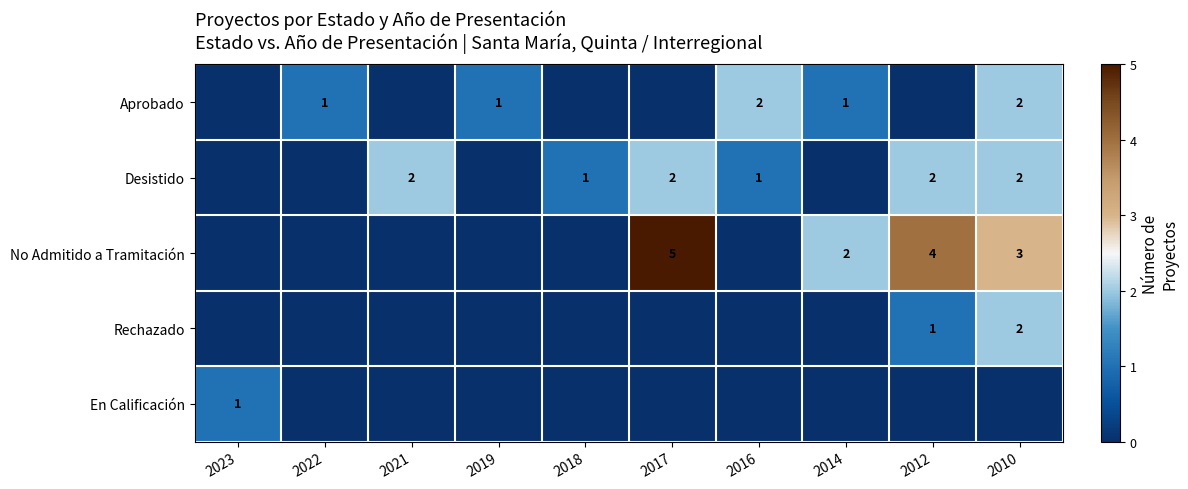

Is the value of Desistido at 2010 greater than the value of Aprobado at 2014?

Yes